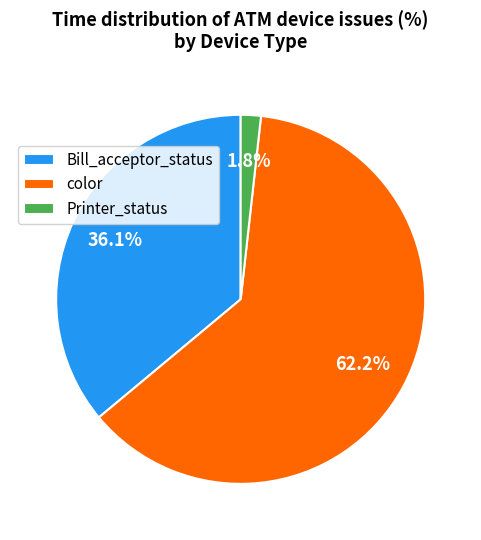

Which has a higher value, Printer_status or Bill_acceptor_status?

Bill_acceptor_status